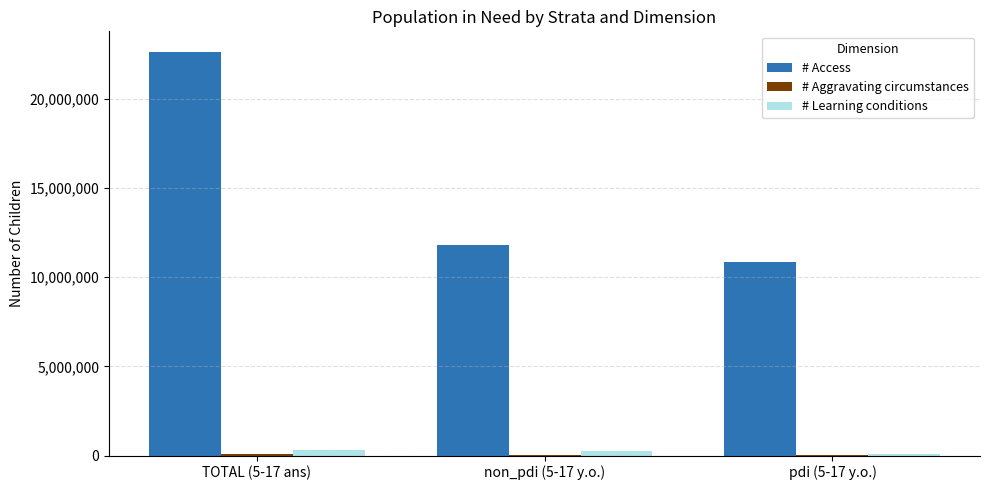

Is the value of # Learning conditions at TOTAL (5-17 ans) greater than the value of # Access at TOTAL (5-17 ans)?

No